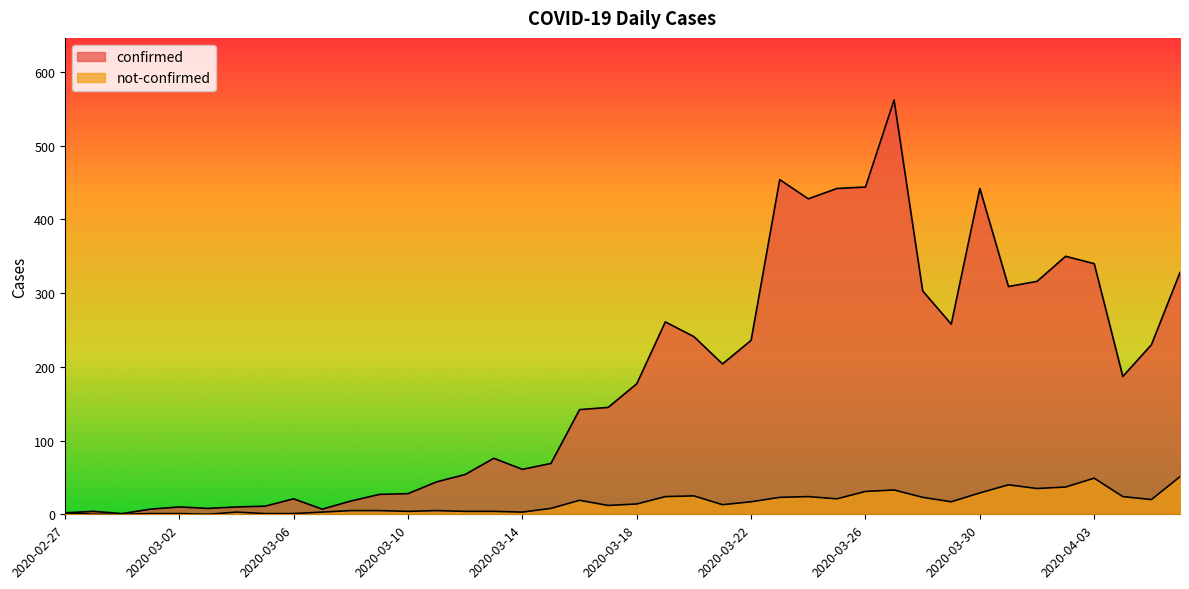

What are all the series names shown in the legend?

confirmed, not-confirmed